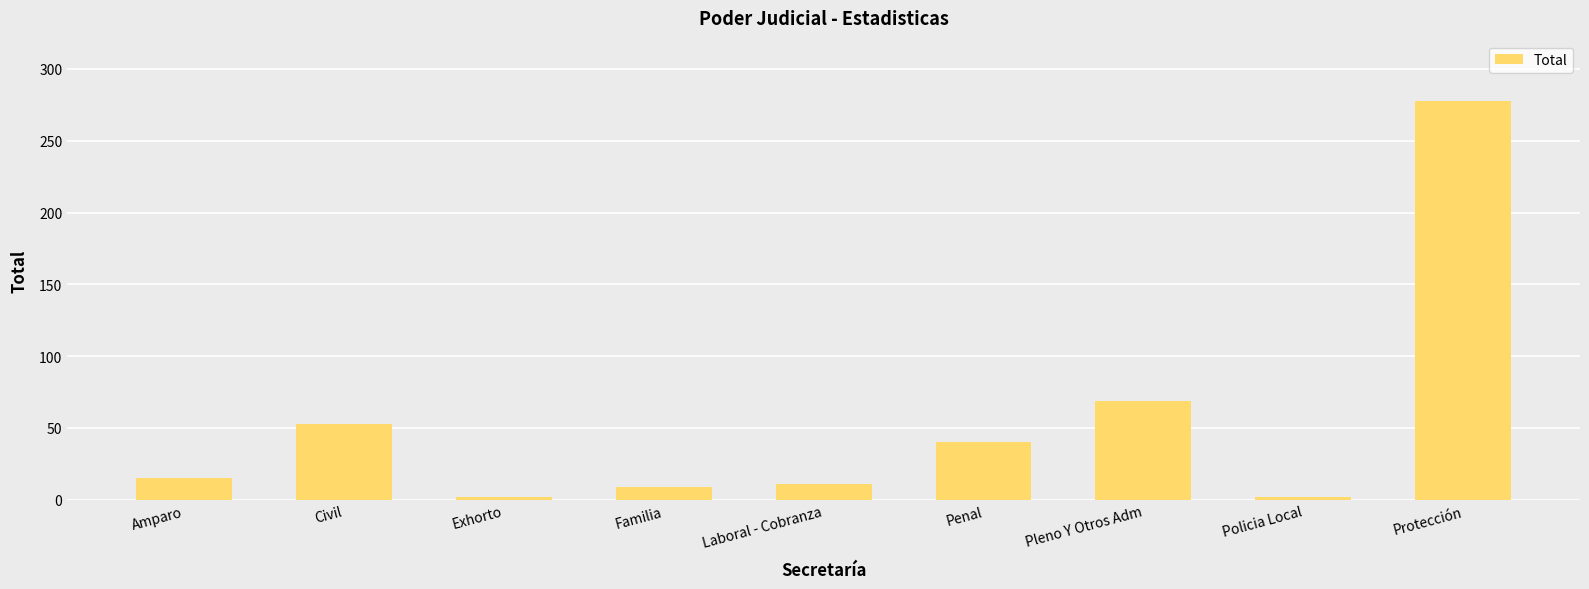

How many distinct data groups are displayed?

1